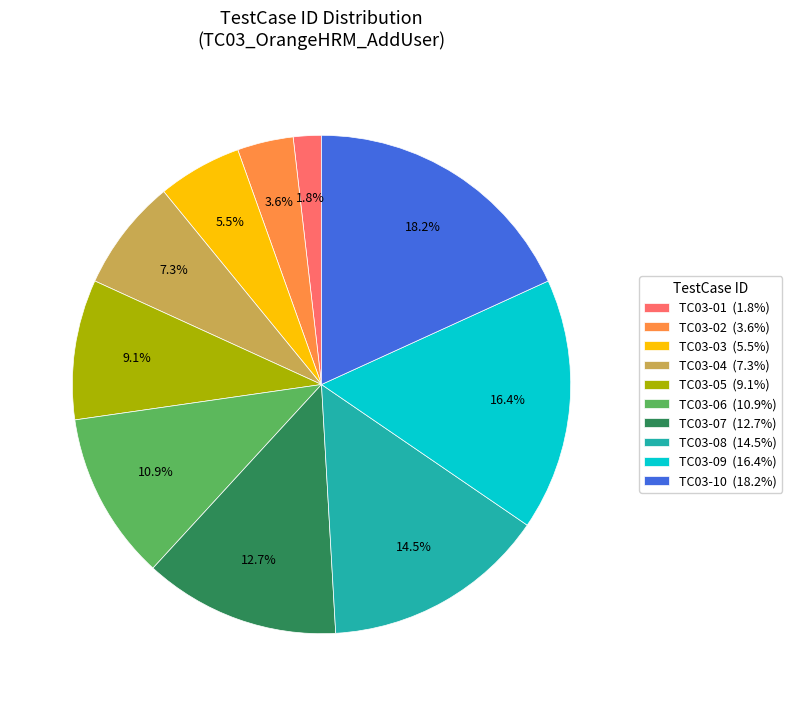

Does TC03-06 account for over 50% of the chart?

No